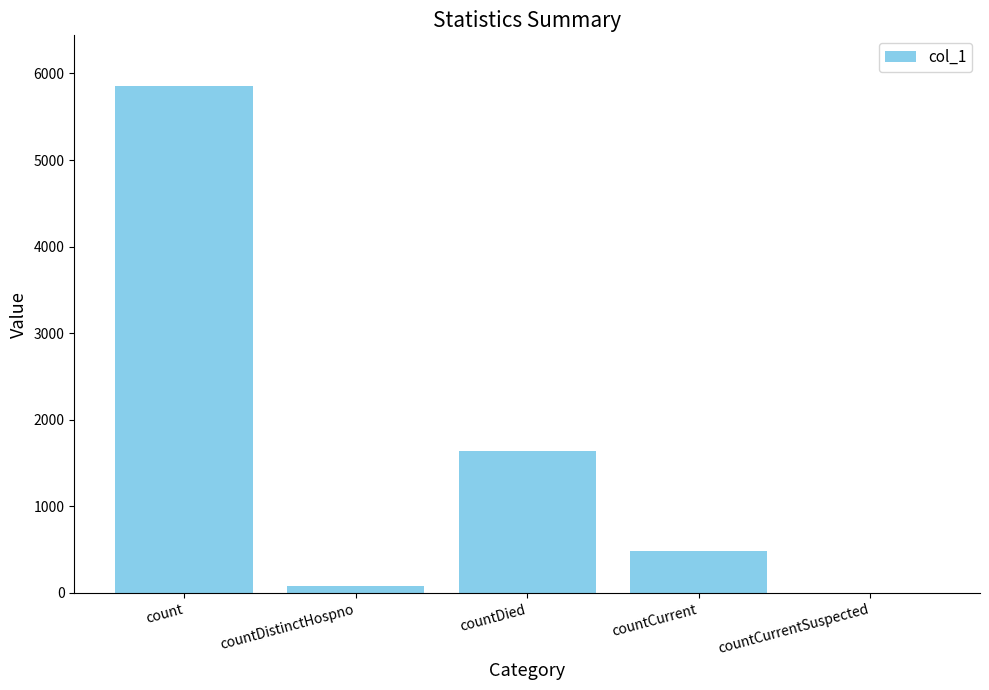

Reading left to right, extract all data points from this chart.

5855	76	1636	490	0